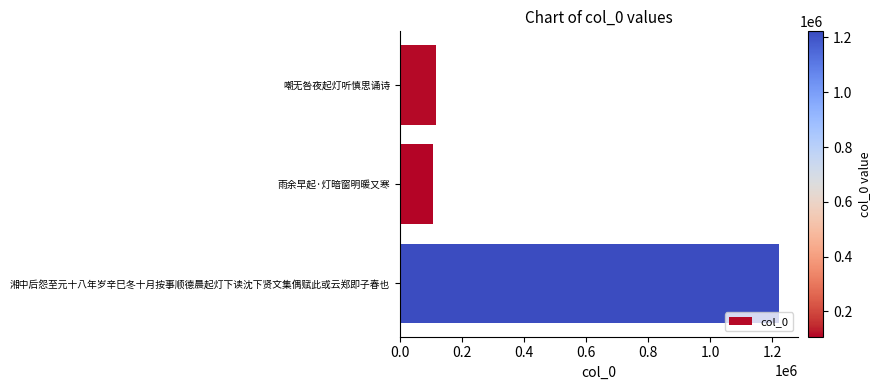

Is it true that the value at 嘲无咎夜起灯听慎思诵诗 is 176462?

False